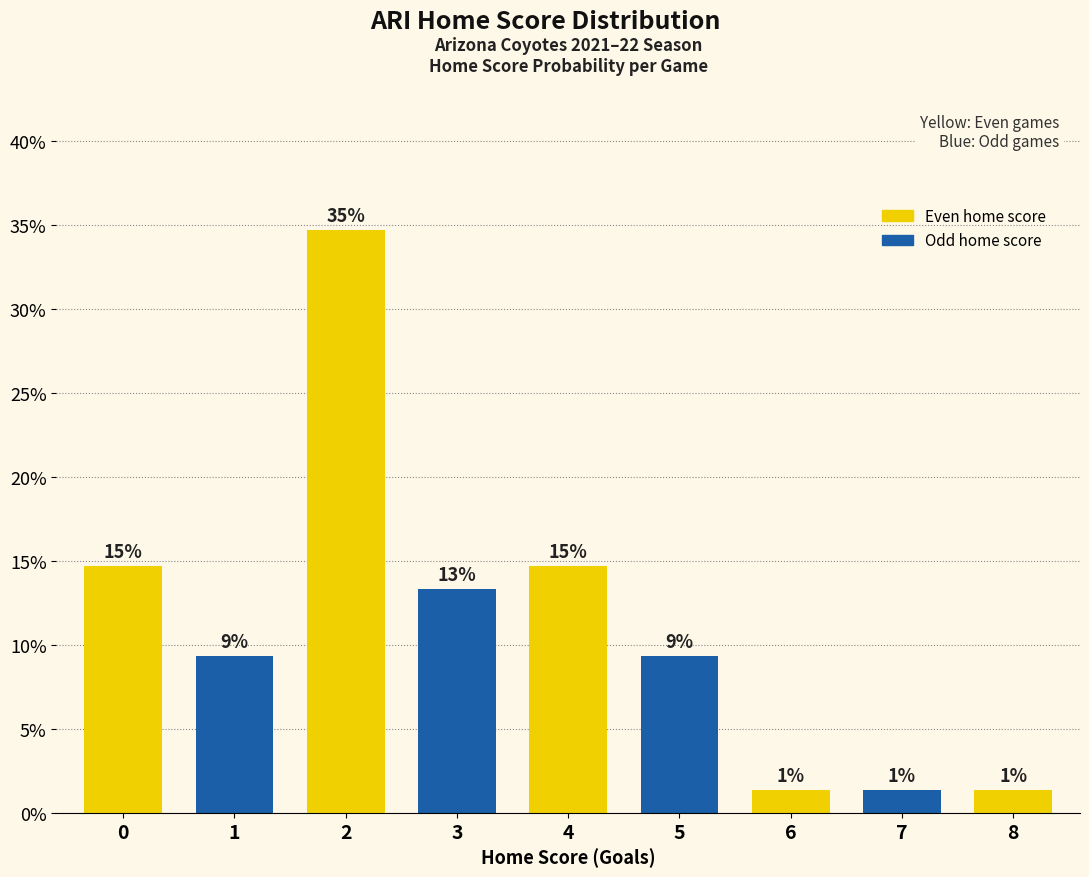

Rank the categories by value from highest to lowest.

2, 0, 4, 3, 1, 5, 6, 7, 8